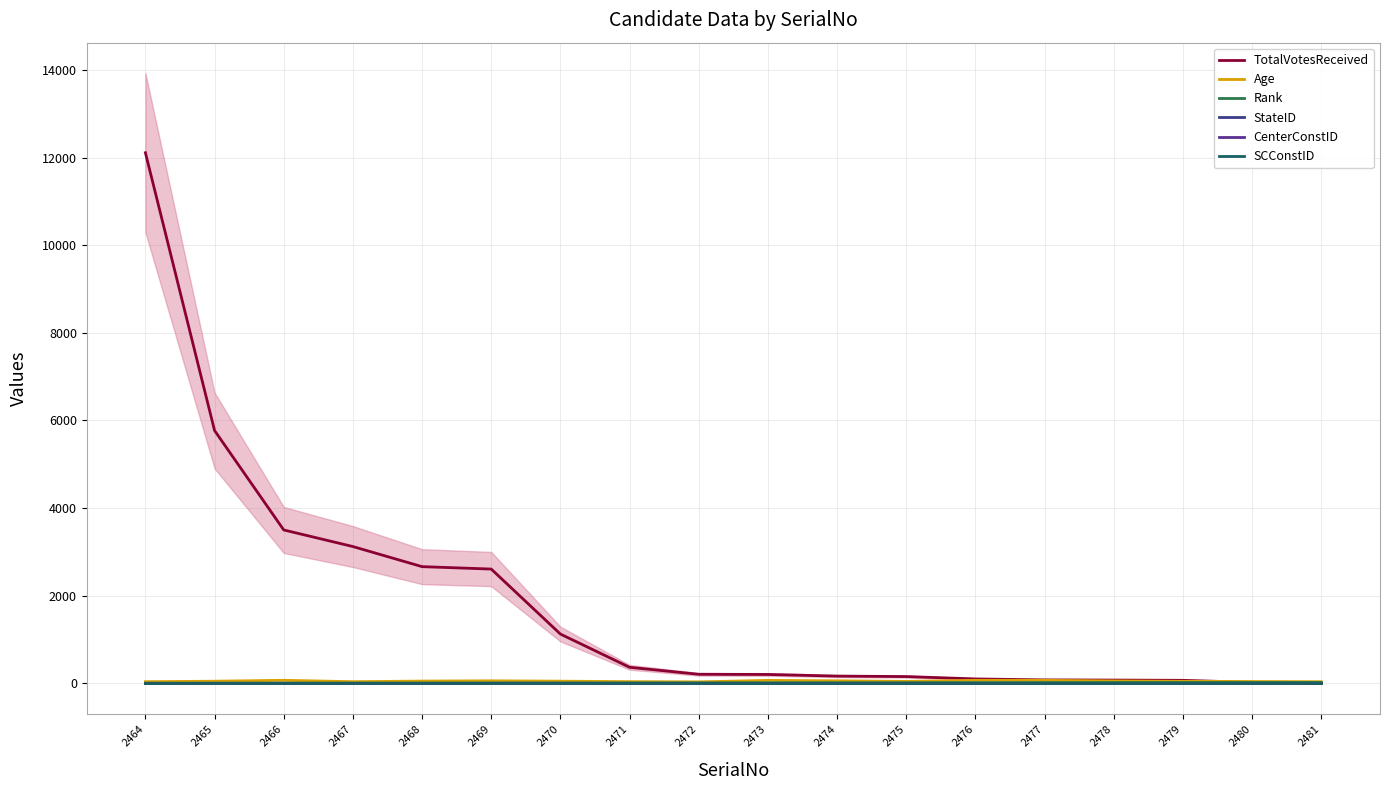

The SCConstID series shows 2 at 2473. True or false?

True